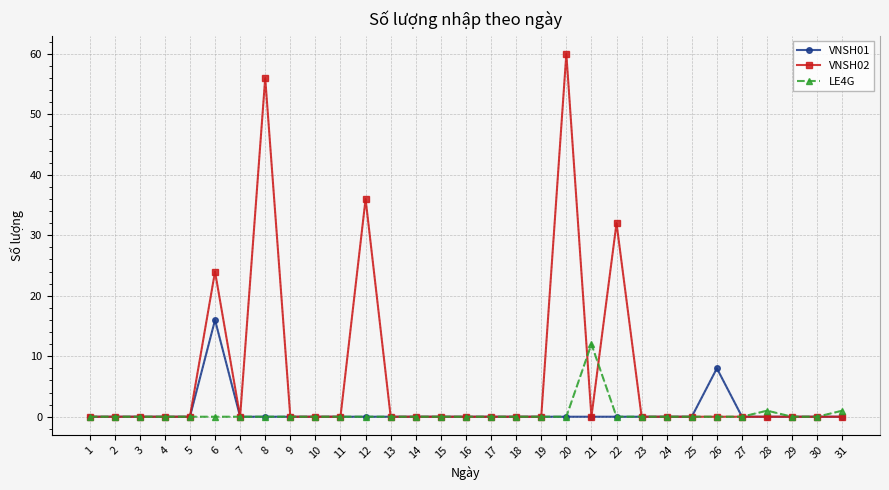

The value of VNSH02 at 19 is 0. True or false?

True